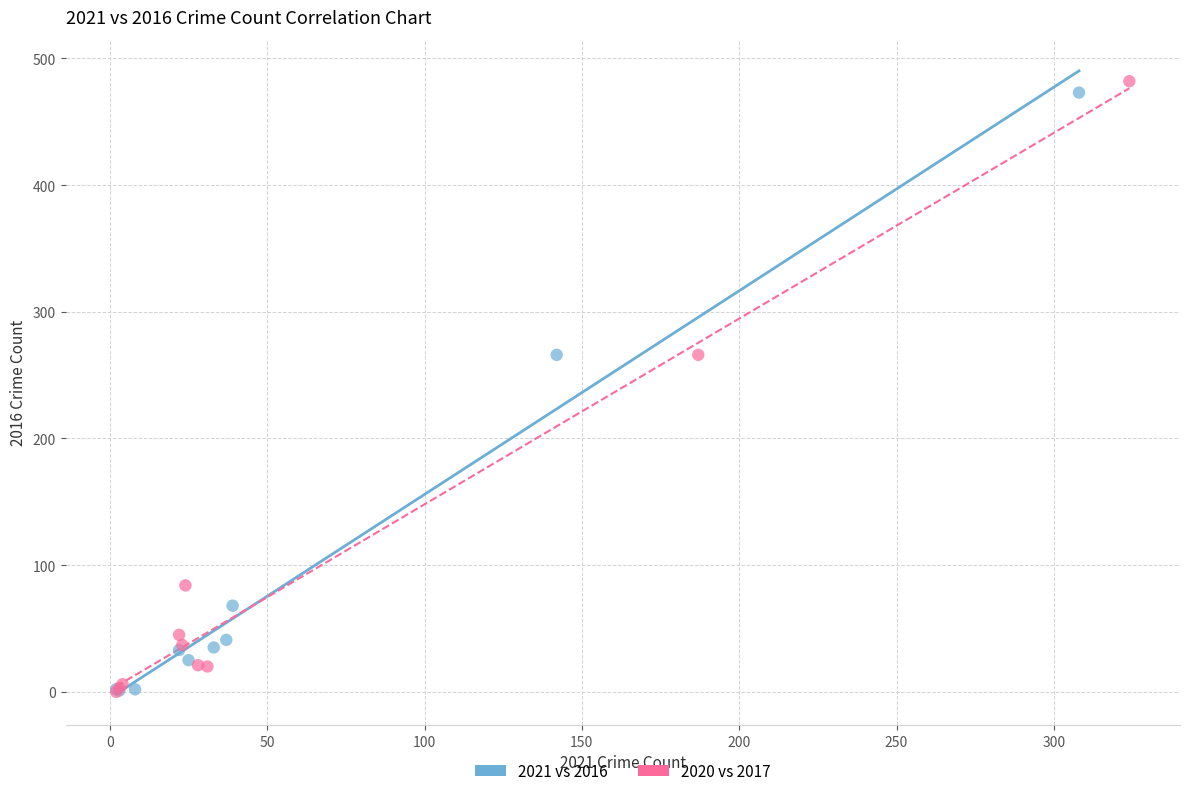

What are all the series names shown in the legend?

2021 vs 2016, 2020 vs 2017